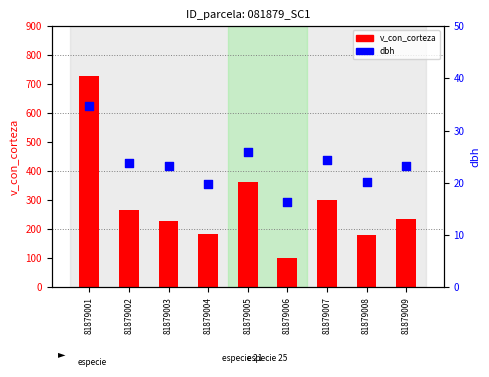

Which series has the largest total across all categories?

v_con_corteza